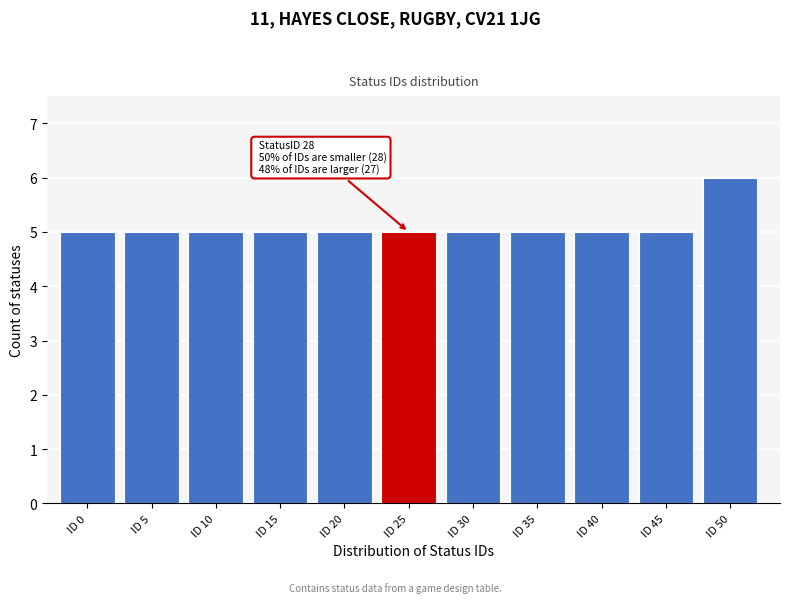

Reading left to right, what are all the values shown in this chart?

ID 0=5	ID 5=5	ID 10=5	ID 15=5	ID 20=5	ID 25=5	ID 30=5	ID 35=5	ID 40=5	ID 45=5	ID 50=6